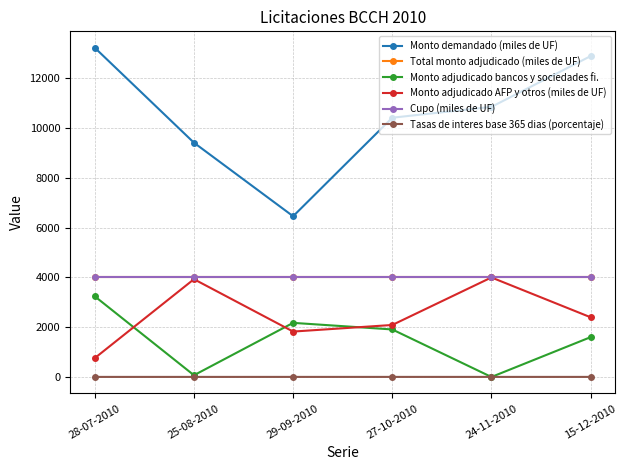

Is this an area chart (filled region under the line)?

No